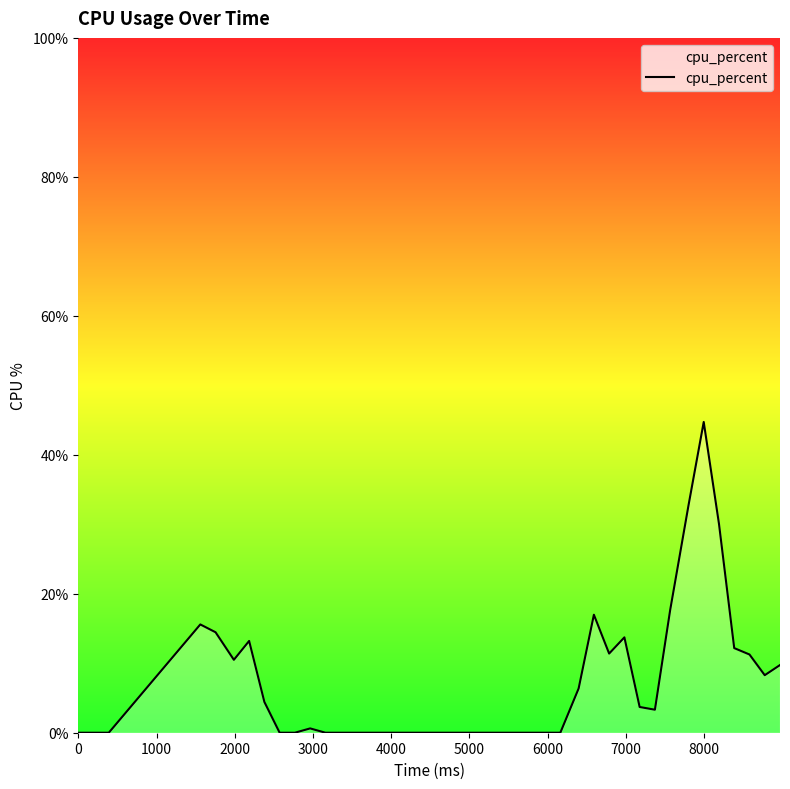

What is the difference between the maximum and minimum values?

44.7